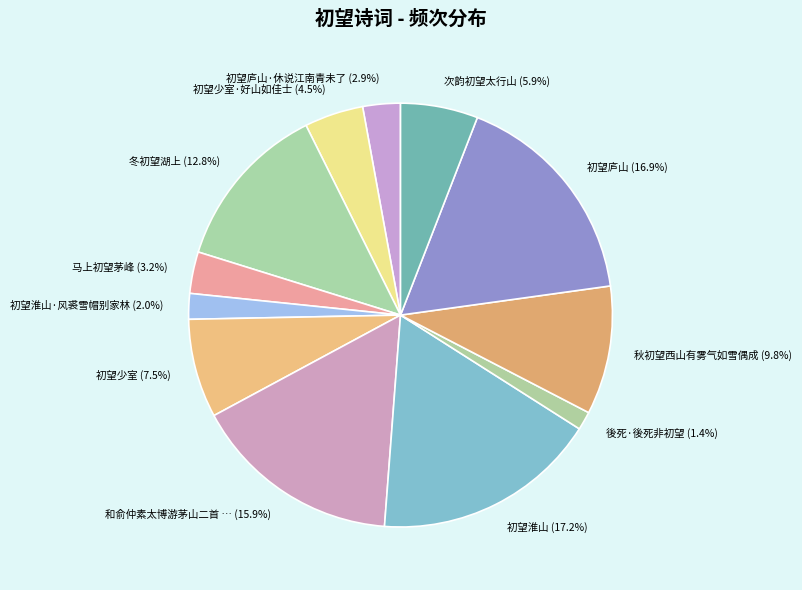

What is the smallest slice in the pie chart?

後死·後死非初望 (1.4%)